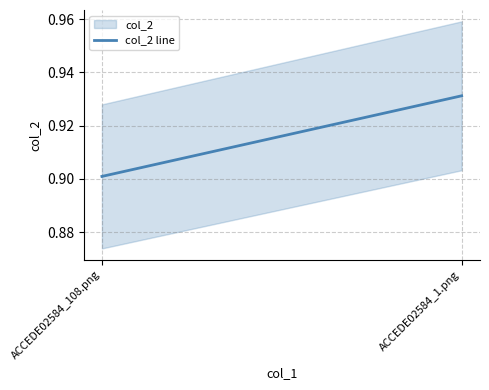

Does the chart display data point markers on the line(s)?

No